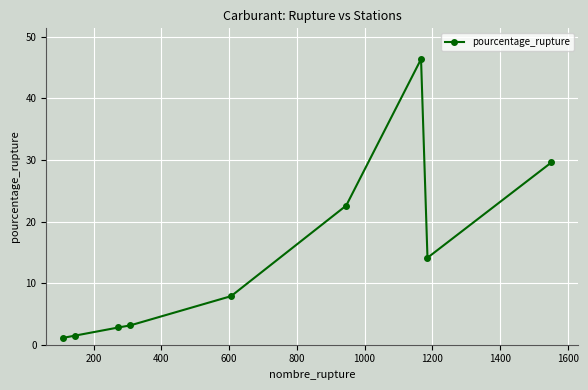

True or false: the data has more than 2 interior local peaks.

False